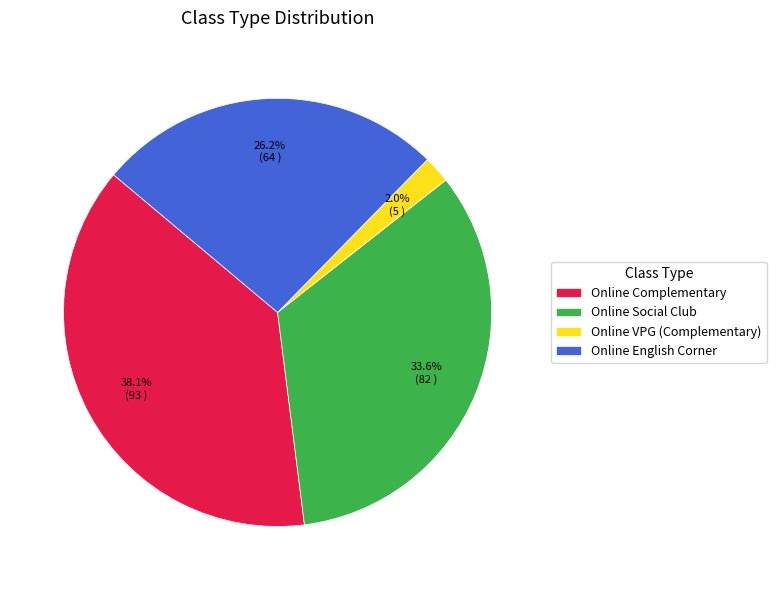

The Online Complementary slice represents 38% of the pie. True or false?

True